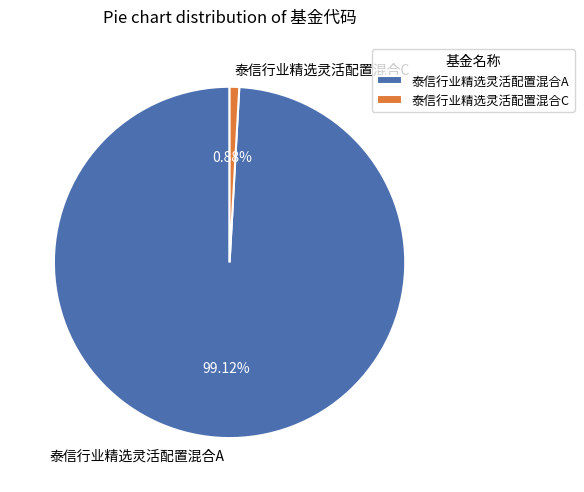

What is the ratio of the value at 泰信行业精选灵活配置混合A to the value at 泰信行业精选灵活配置混合C?

112.3